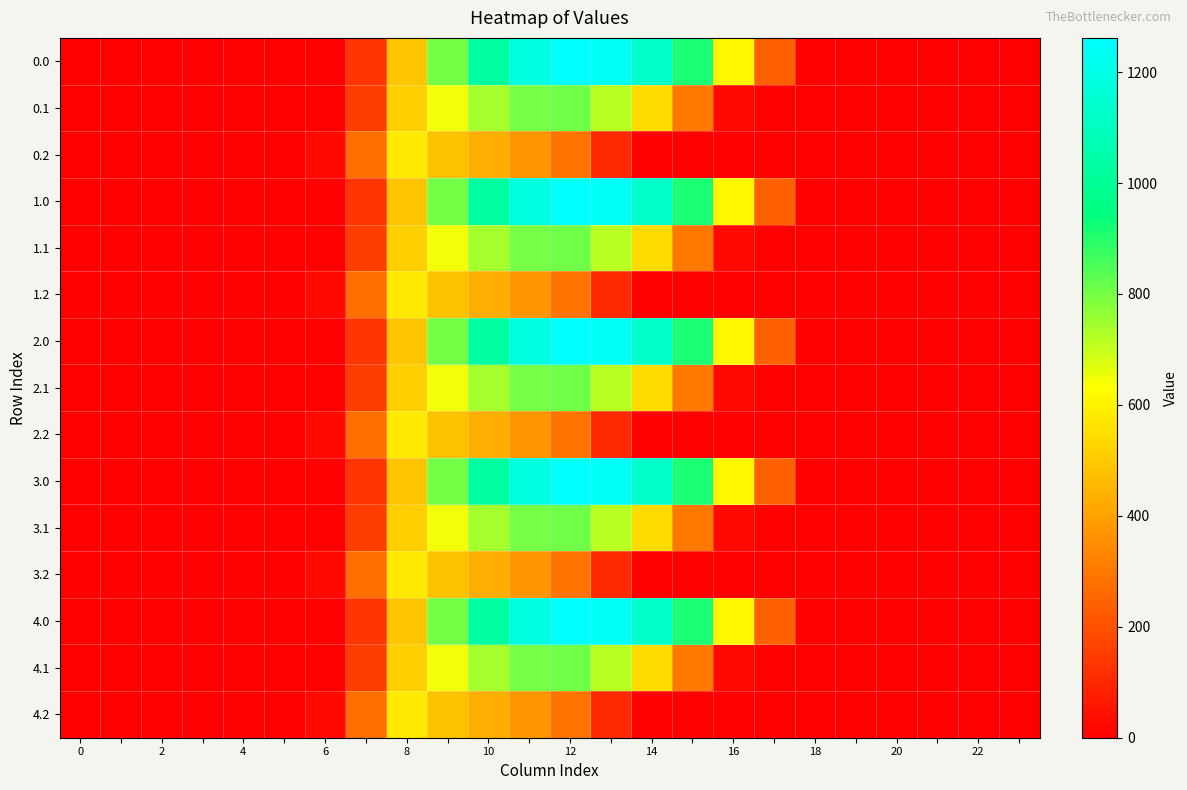

Reading left to right, transcribe all the data shown in this chart.

0.0: 0.0	0.0	0.0	0.0	0.0	0.0	0.0	134.3	489.3	804.0	1023.2	1185.2	1261.6	1237.4	1128.6	911.8	613.0	243.5	0.0	0.0	0.0	0.0	0.0	0.0
0.1: 0.0	0.0	0.0	0.0	0.0	0.0	0.0	153.2	514.8	646.9	742.1	800.2	806.9	715.3	544.1	301.4	26.8	0.0	0.0	0.0	0.0	0.0	0.0	0.0
0.2: 0.0	0.0	0.0	0.0	0.0	0.0	29.3	276.9	576.6	480.7	430.5	374.4	289.5	107.8	0.0	0.0	0.0	0.0	0.0	0.0	0.0	0.0	0.0	0.0
1.0: 0.0	0.0	0.0	0.0	0.0	0.0	0.0	134.3	489.3	804.0	1023.2	1185.2	1261.6	1237.4	1128.6	911.8	613.0	243.5	0.0	0.0	0.0	0.0	0.0	0.0
1.1: 0.0	0.0	0.0	0.0	0.0	0.0	0.0	153.2	514.8	646.9	742.1	800.2	806.9	715.3	544.1	301.4	26.8	0.0	0.0	0.0	0.0	0.0	0.0	0.0
1.2: 0.0	0.0	0.0	0.0	0.0	0.0	29.3	276.9	576.6	480.7	430.5	374.4	289.5	107.8	0.0	0.0	0.0	0.0	0.0	0.0	0.0	0.0	0.0	0.0
2.0: 0.0	0.0	0.0	0.0	0.0	0.0	0.0	134.3	489.3	804.0	1023.2	1185.2	1261.6	1237.4	1128.6	911.8	613.0	243.5	0.0	0.0	0.0	0.0	0.0	0.0
2.1: 0.0	0.0	0.0	0.0	0.0	0.0	0.0	153.2	514.8	646.9	742.1	800.2	806.9	715.3	544.1	301.4	26.8	0.0	0.0	0.0	0.0	0.0	0.0	0.0
2.2: 0.0	0.0	0.0	0.0	0.0	0.0	29.3	276.9	576.6	480.7	430.5	374.4	289.5	107.8	0.0	0.0	0.0	0.0	0.0	0.0	0.0	0.0	0.0	0.0
3.0: 0.0	0.0	0.0	0.0	0.0	0.0	0.0	134.3	489.3	804.0	1023.2	1185.2	1261.6	1237.4	1128.6	911.8	613.0	243.5	0.0	0.0	0.0	0.0	0.0	0.0
3.1: 0.0	0.0	0.0	0.0	0.0	0.0	0.0	153.2	514.8	646.9	742.1	800.2	806.9	715.3	544.1	301.4	26.8	0.0	0.0	0.0	0.0	0.0	0.0	0.0
3.2: 0.0	0.0	0.0	0.0	0.0	0.0	29.3	276.9	576.6	480.7	430.5	374.4	289.5	107.8	0.0	0.0	0.0	0.0	0.0	0.0	0.0	0.0	0.0	0.0
4.0: 0.0	0.0	0.0	0.0	0.0	0.0	0.0	134.3	489.3	804.0	1023.2	1185.2	1261.6	1237.4	1128.6	911.8	613.0	243.5	0.0	0.0	0.0	0.0	0.0	0.0
4.1: 0.0	0.0	0.0	0.0	0.0	0.0	0.0	153.2	514.8	646.9	742.1	800.2	806.9	715.3	544.1	301.4	26.8	0.0	0.0	0.0	0.0	0.0	0.0	0.0
4.2: 0.0	0.0	0.0	0.0	0.0	0.0	29.3	276.9	576.6	480.7	430.5	374.4	289.5	107.8	0.0	0.0	0.0	0.0	0.0	0.0	0.0	0.0	0.0	0.0